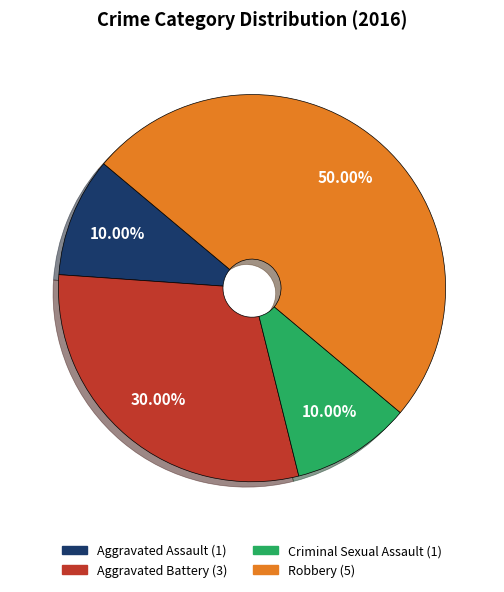

Which category has the biggest portion of the pie?

Robbery